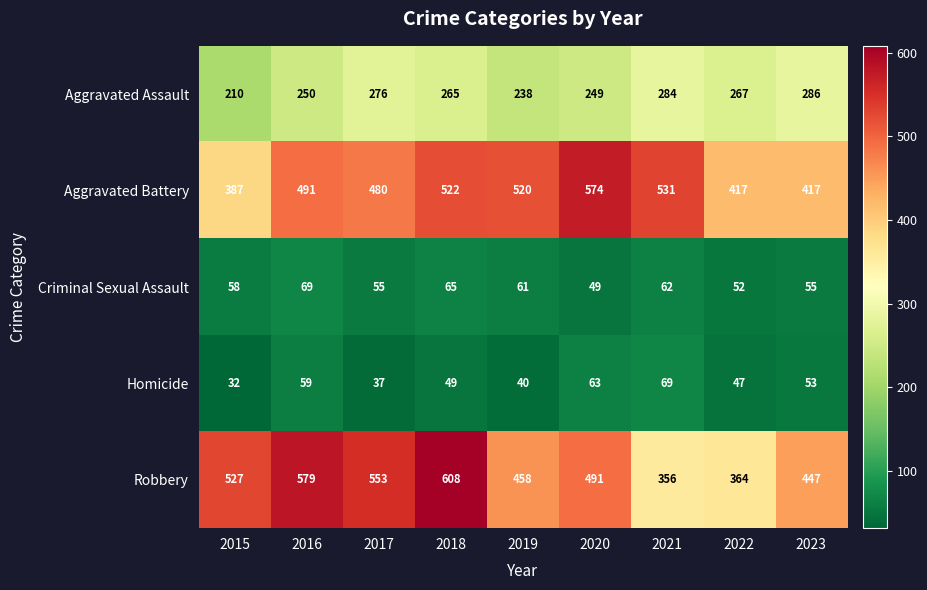

Read the Homicide value at 2019, to the nearest 5.

40